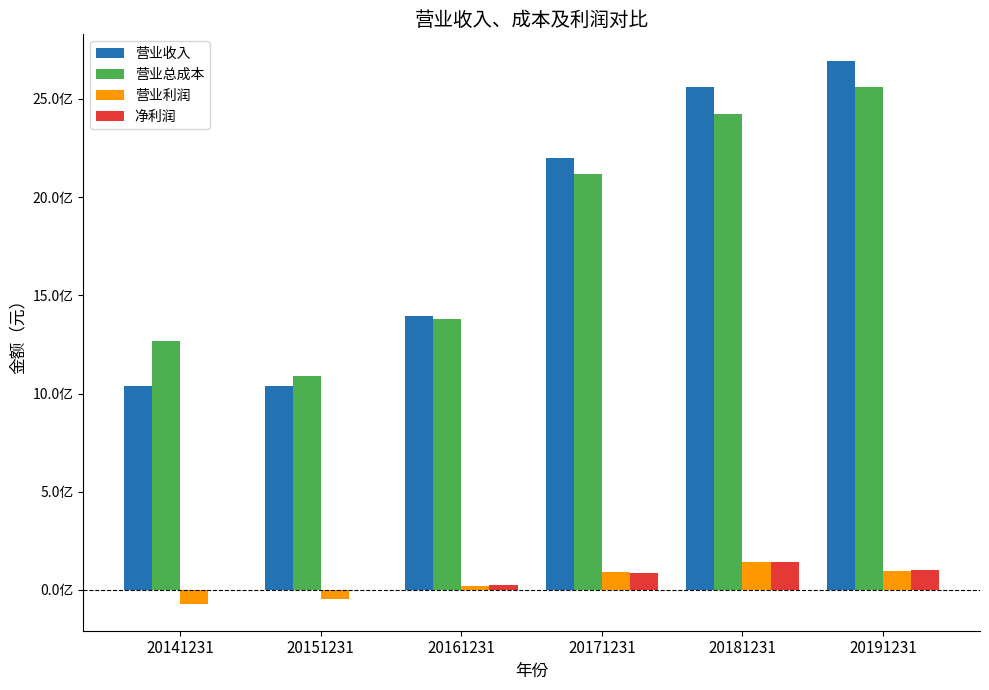

What are all the series names shown in the legend?

营业收入, 营业总成本, 营业利润, 净利润